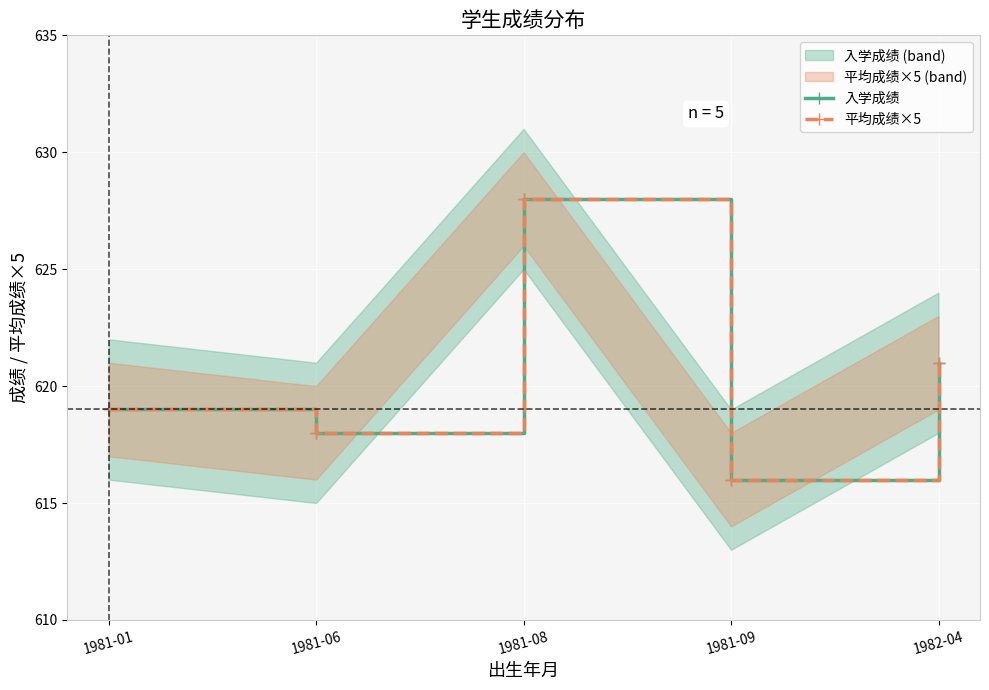

What is the label of the 1st point from the left?

1981-01